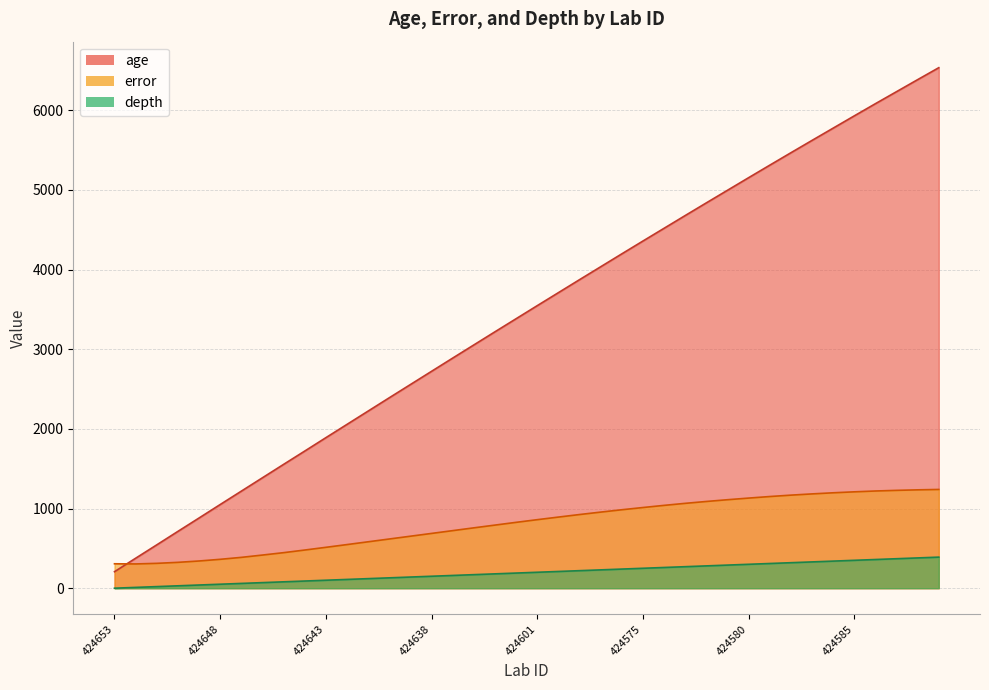

What is the sum of all error values?

32273.0